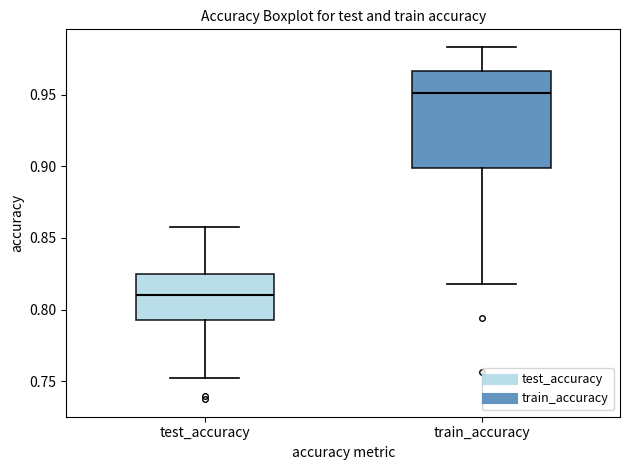

Reading left to right, transcribe this box plot: for each box, give where its median line is, the range the box spans, and where its two whiskers end, as read against the y-axis. The values are not printed on the chart, so give them approximately, as read against the axis.

test_accuracy: median 0.810, box 0.790 to 0.825, whiskers 0.750 to 0.855
train_accuracy: median 0.950, box 0.900 to 0.965, whiskers 0.820 to 0.985